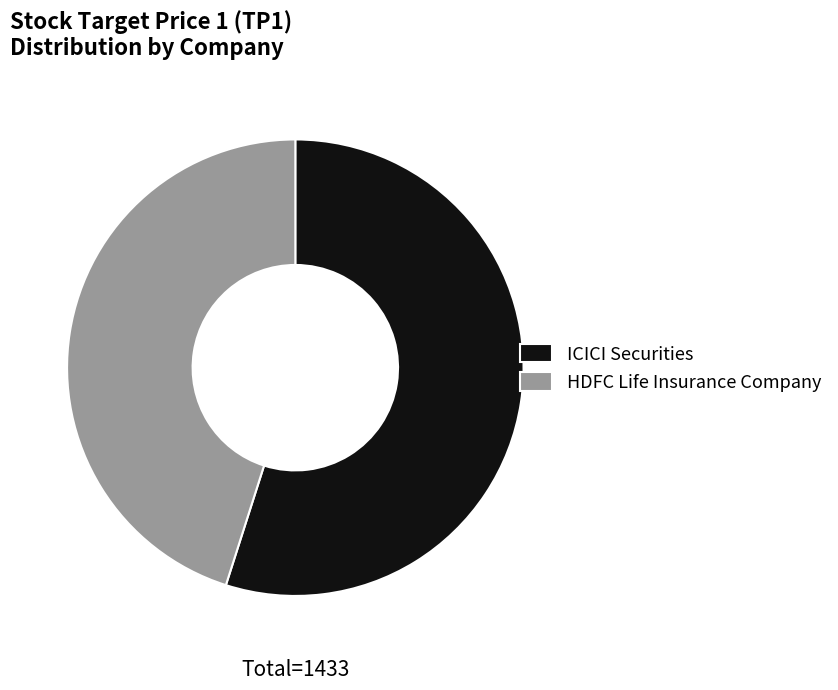

What is the majority slice?

ICICI Securities